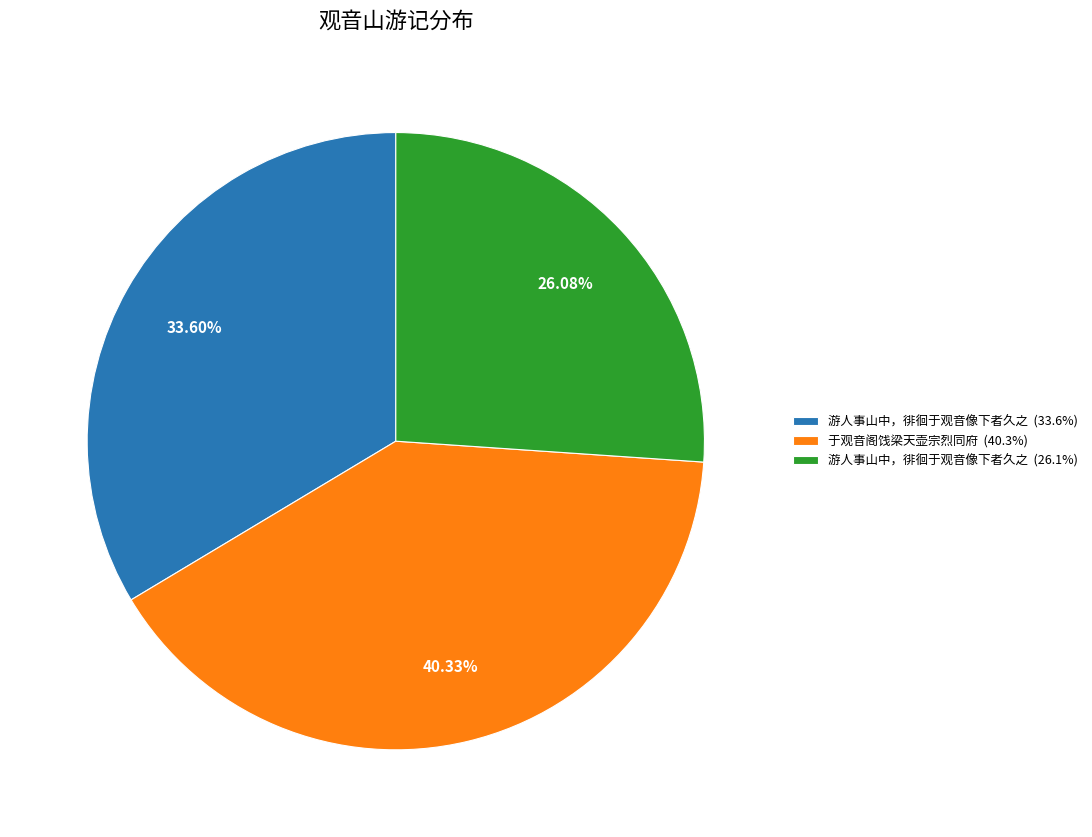

Does any single category account for the majority?

No